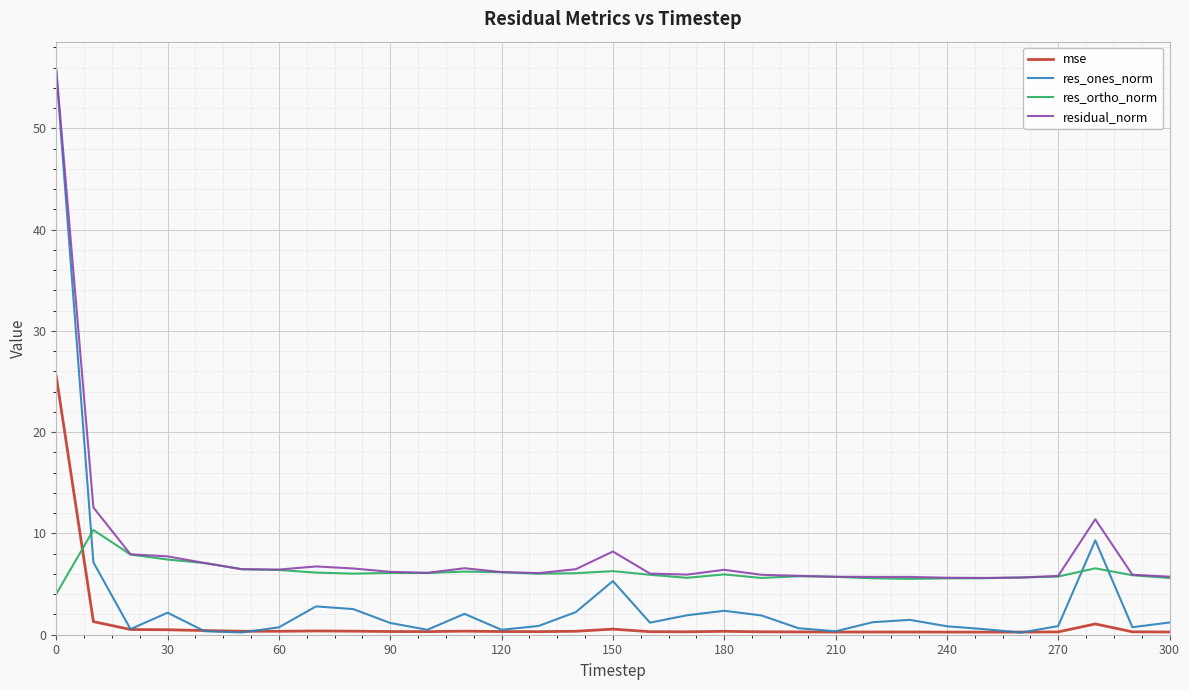

Rank the series by their average value, from highest to lowest.

residual_norm, res_ortho_norm, res_ones_norm, mse